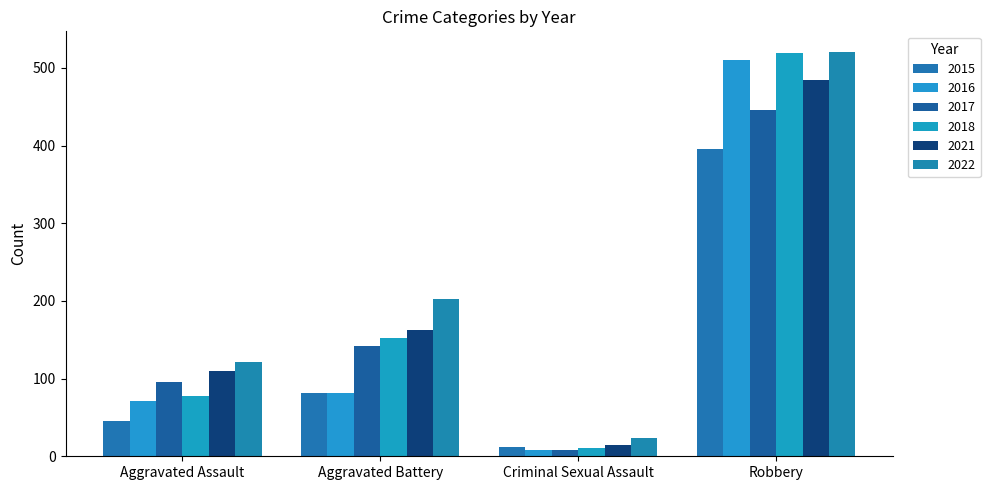

Are the bars horizontal?

No